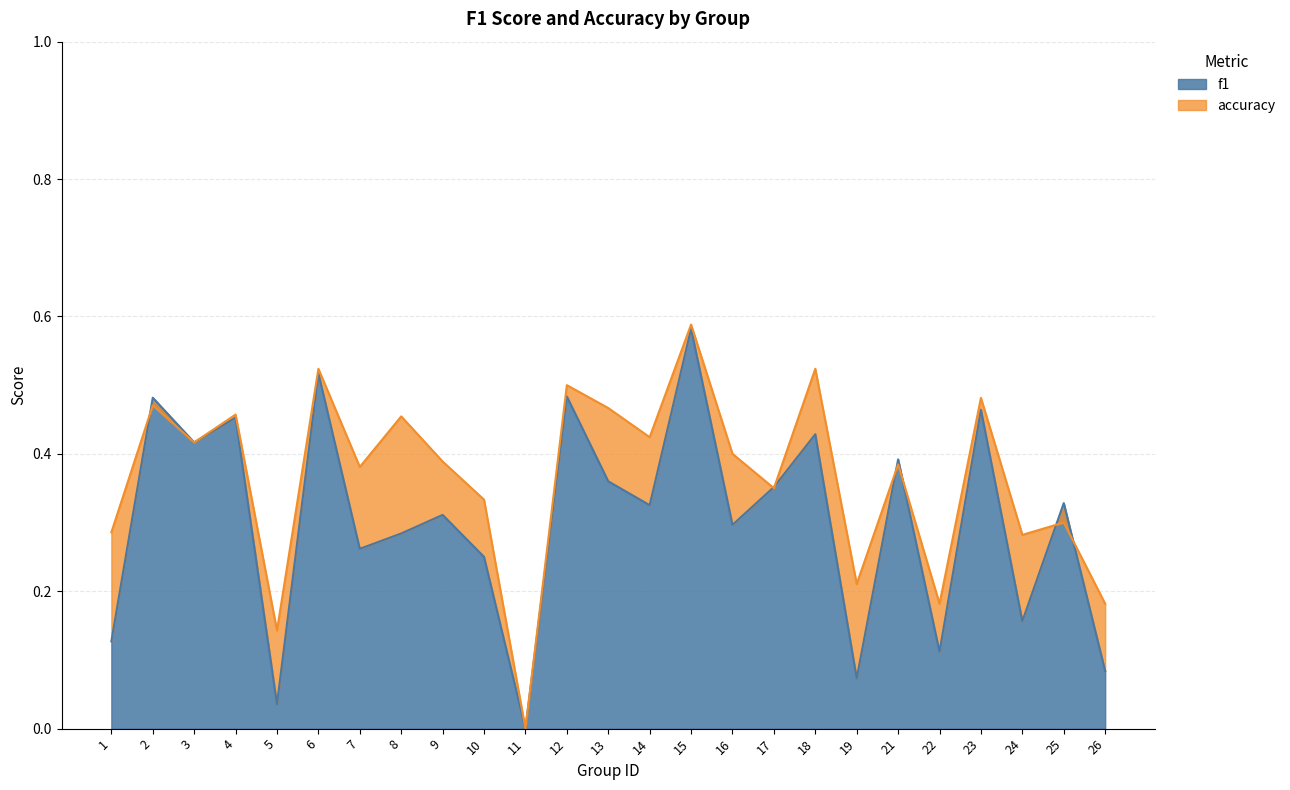

Is the value of f1 at 23 greater than the value of accuracy at 11?

Yes